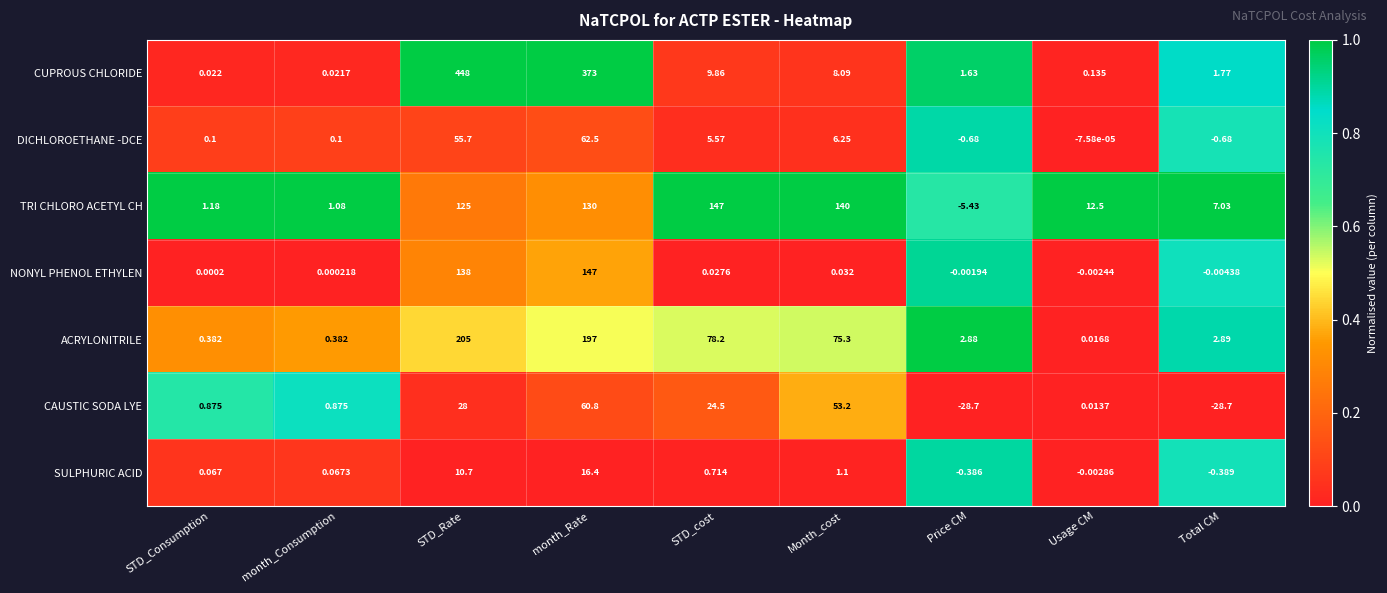

Count the number of data series in this chart.

7